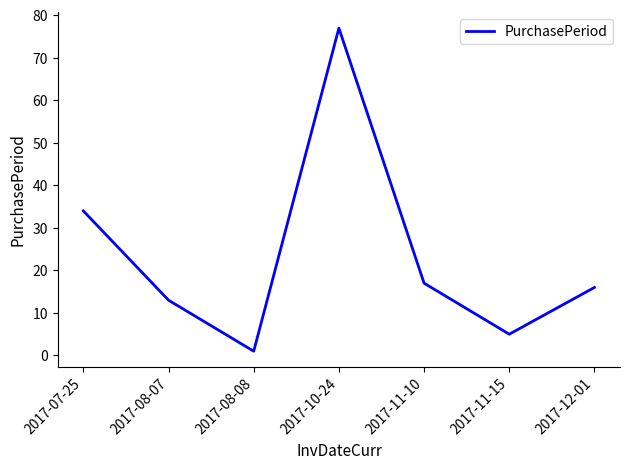

Rank the categories by value from highest to lowest.

2017-10-24, 2017-07-25, 2017-11-10, 2017-12-01, 2017-08-07, 2017-11-15, 2017-08-08